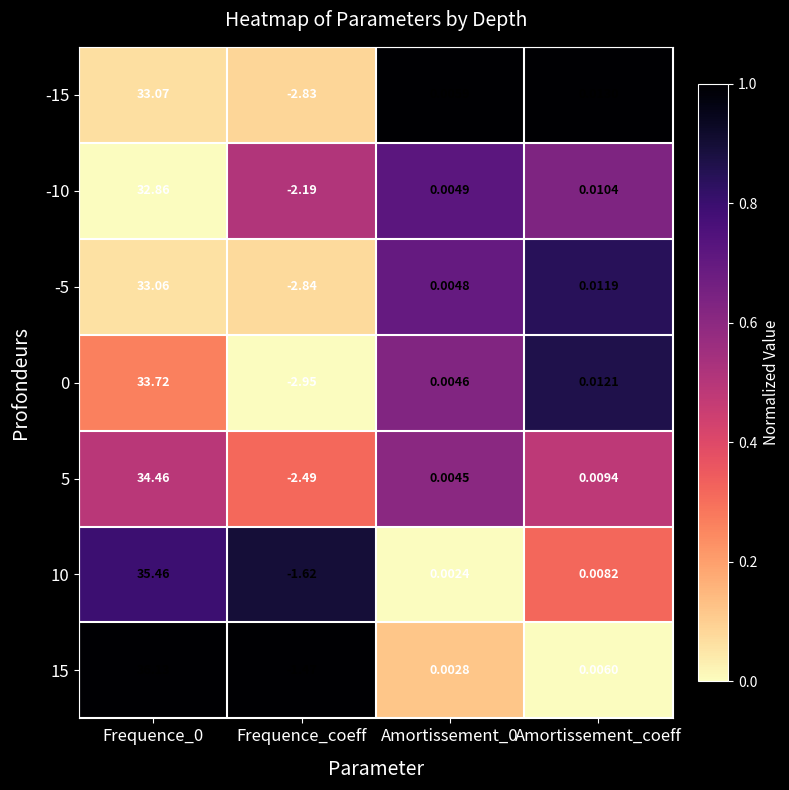

At which category does the chart reach its minimum across all series?

Frequence_coeff